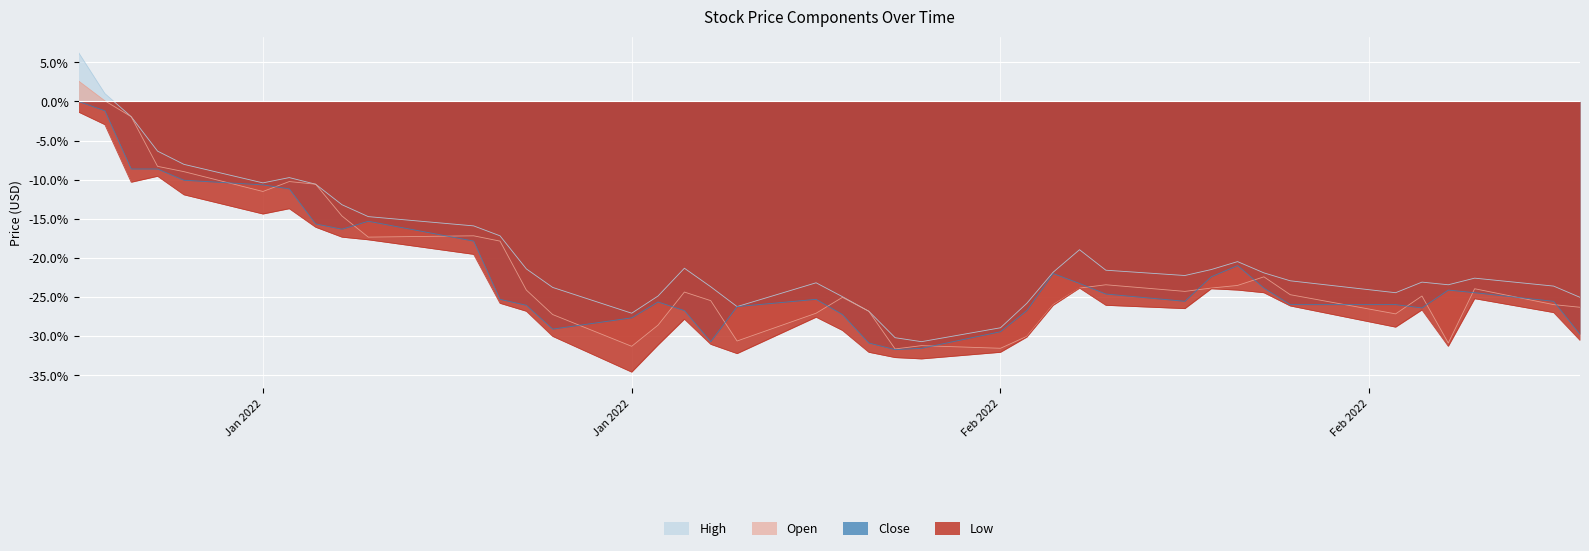

What are all the series names shown in the legend?

High, Open, Close, Low